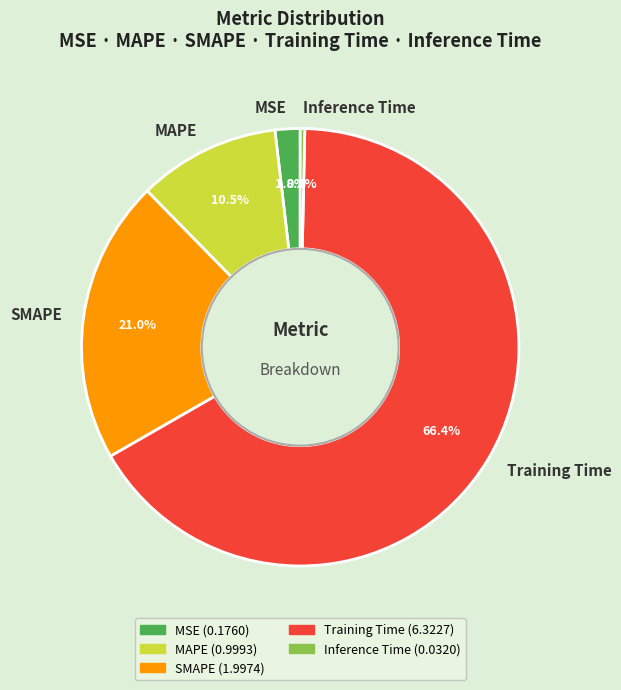

To the nearest percent, what is the difference between the Inference Time and MAPE slice percentages?

10%